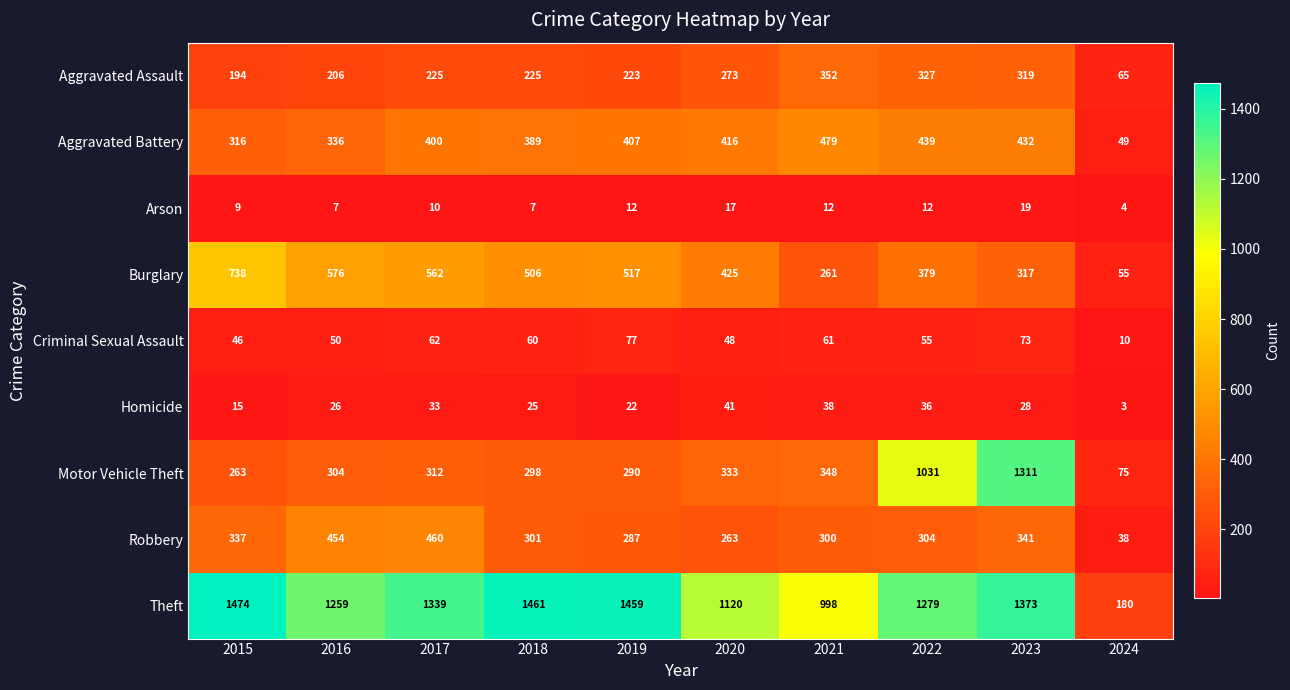

The Robbery series shows 438 at 2022. True or false?

False